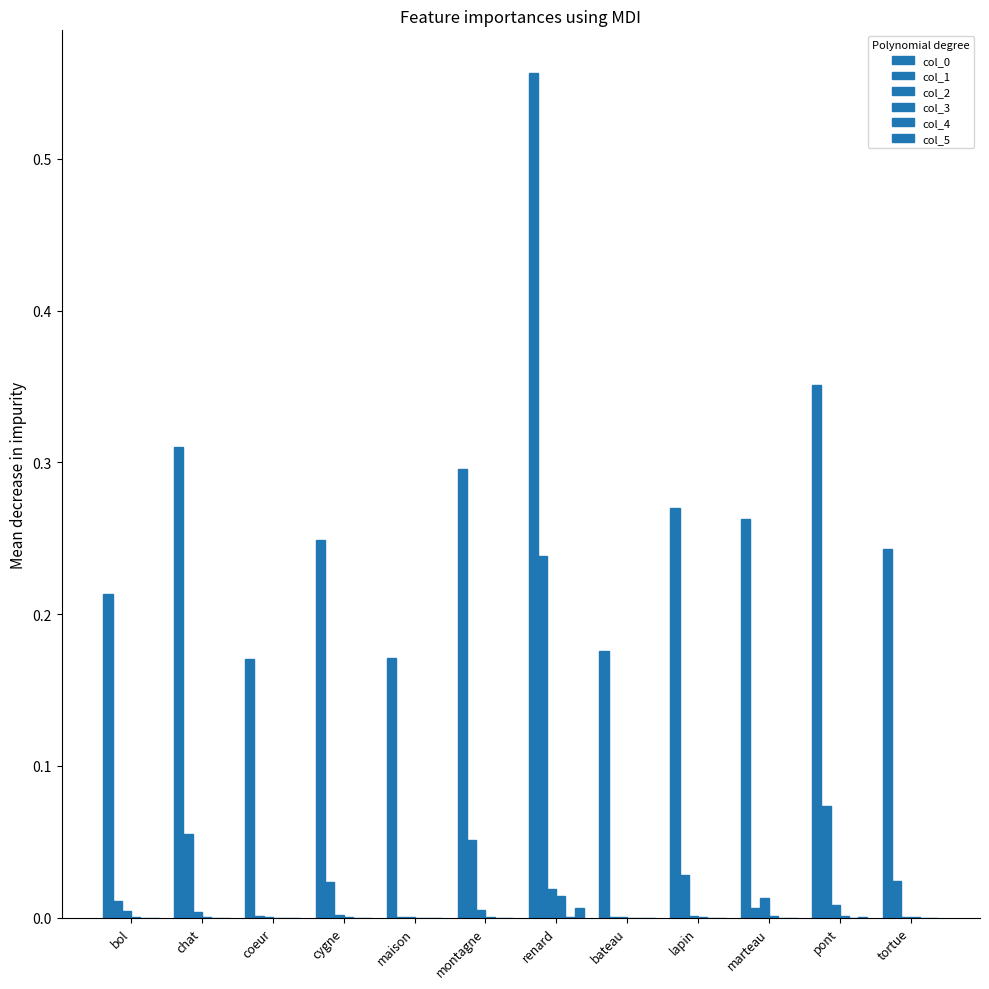

Reading right to left, list all the values displayed in this chart.

col_0: tortue=0.2	pont=0.4	marteau=0.3	lapin=0.3	bateau=0.2	renard=0.6	montagne=0.3	maison=0.2	cygne=0.2	coeur=0.2	chat=0.3	bol=0.2
col_1: tortue=0.0	pont=0.1	marteau=0.0	lapin=0.0	bateau=0.0	renard=0.2	montagne=0.1	maison=0.0	cygne=0.0	coeur=0.0	chat=0.1	bol=0.0
col_2: tortue=0.0	pont=0.0	marteau=0.0	lapin=0.0	bateau=0.0	renard=0.0	montagne=0.0	maison=0.0	cygne=0.0	coeur=0.0	chat=0.0	bol=0.0
col_3: tortue=0.0	pont=0.0	marteau=0.0	lapin=0.0	bateau=0.0	renard=0.0	montagne=0.0	maison=0.0	cygne=0.0	coeur=0.0	chat=0.0	bol=0.0
col_4: tortue=0.0	pont=0.0	marteau=0.0	lapin=0.0	bateau=0.0	renard=0.0	montagne=0.0	maison=0.0	cygne=0.0	coeur=0.0	chat=0.0	bol=0.0
col_5: tortue=0.0	pont=0.0	marteau=0.0	lapin=0.0	bateau=0.0	renard=0.0	montagne=0.0	maison=0.0	cygne=0.0	coeur=0.0	chat=0.0	bol=0.0